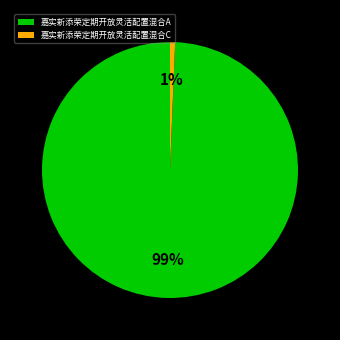

The 嘉实新添荣定期开放灵活配置混合C slice represents 9% of the pie. True or false?

False